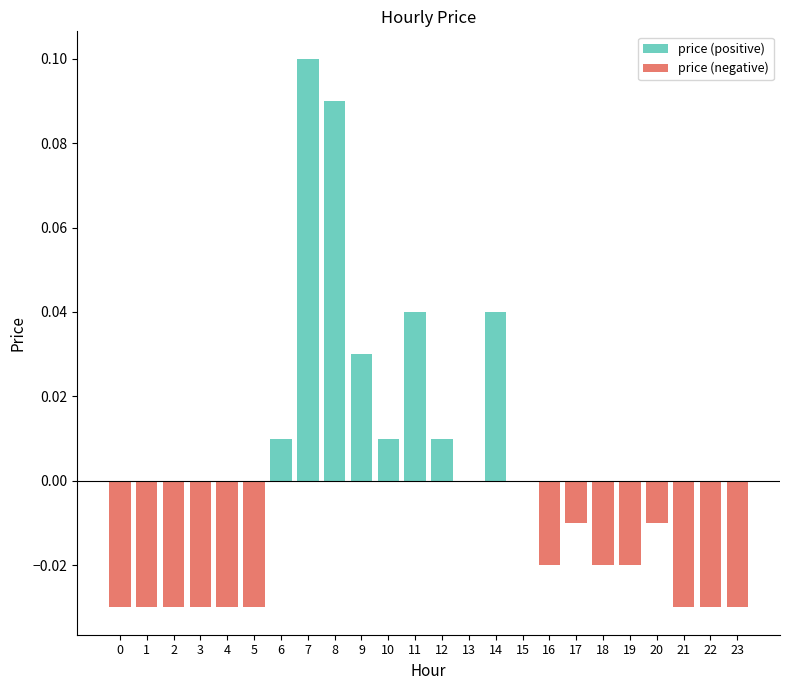

What is the difference between the maximum and second lowest values in the price (positive) series?

0.1